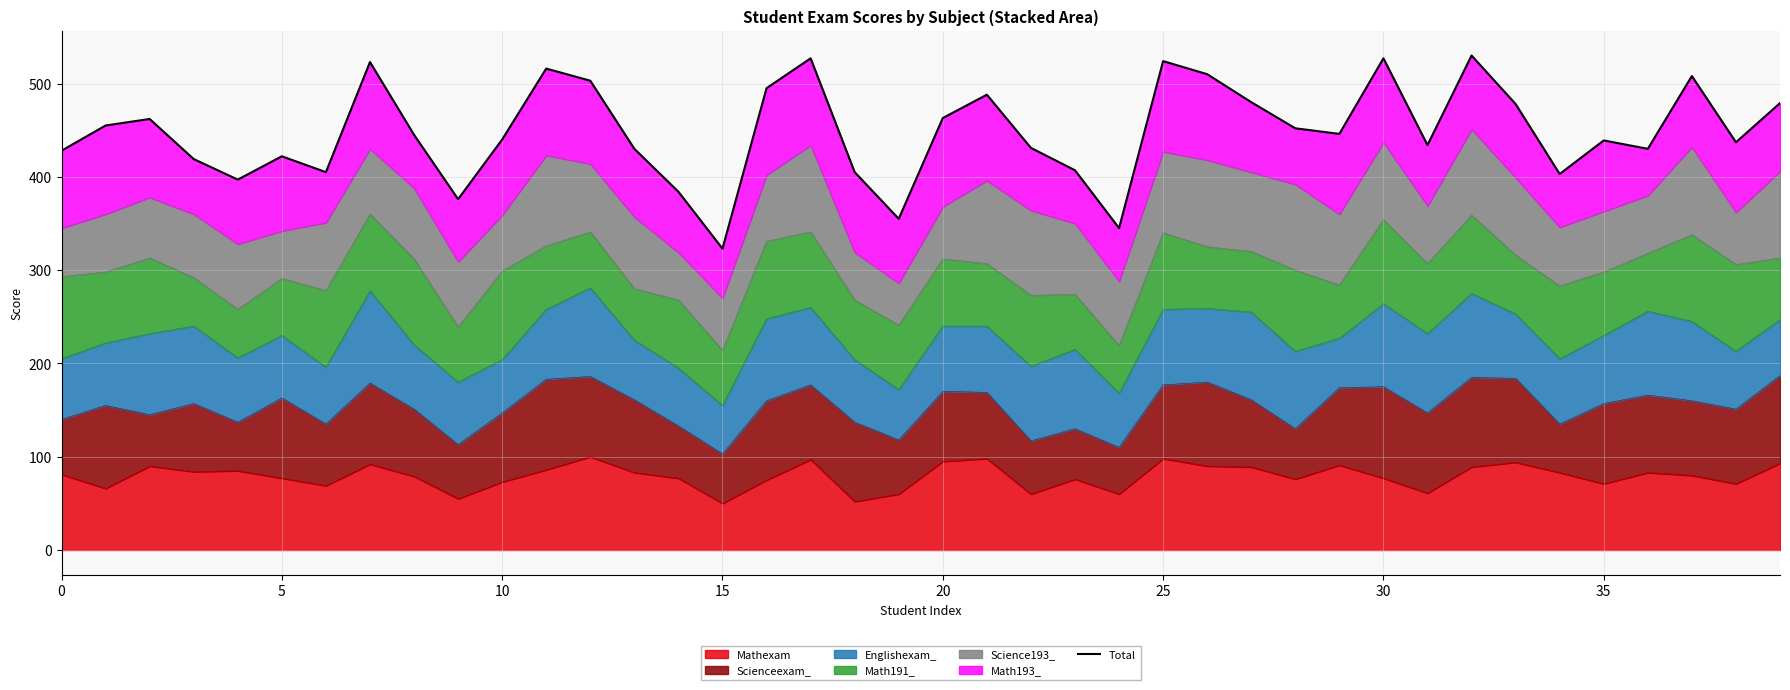

At which category does the data reach its first local valley?

20